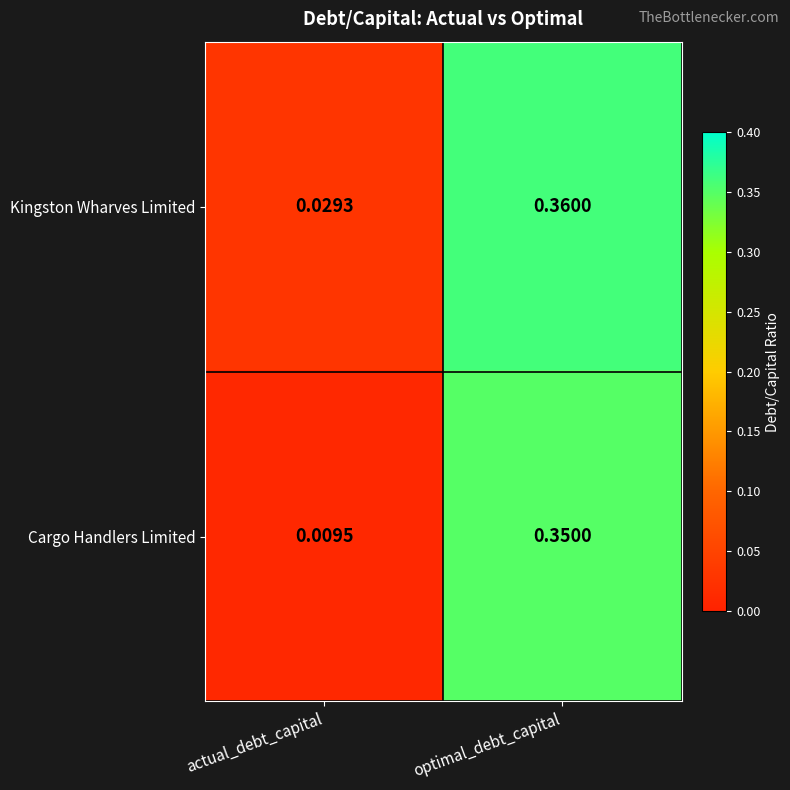

Which series has the largest total across all categories?

Kingston Wharves Limited